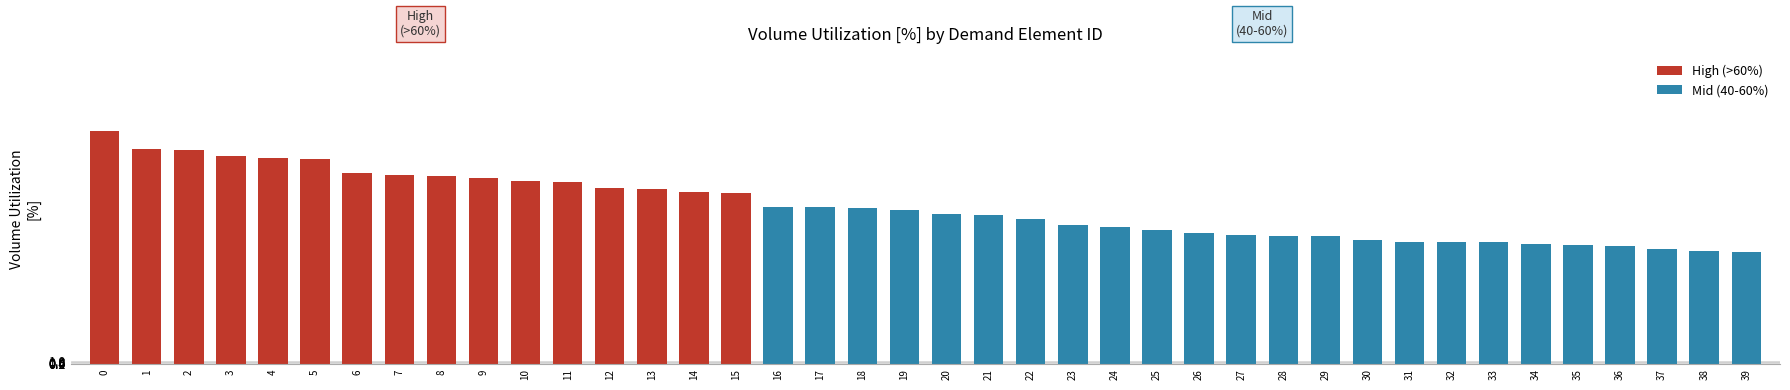

Are the bars horizontal?

No